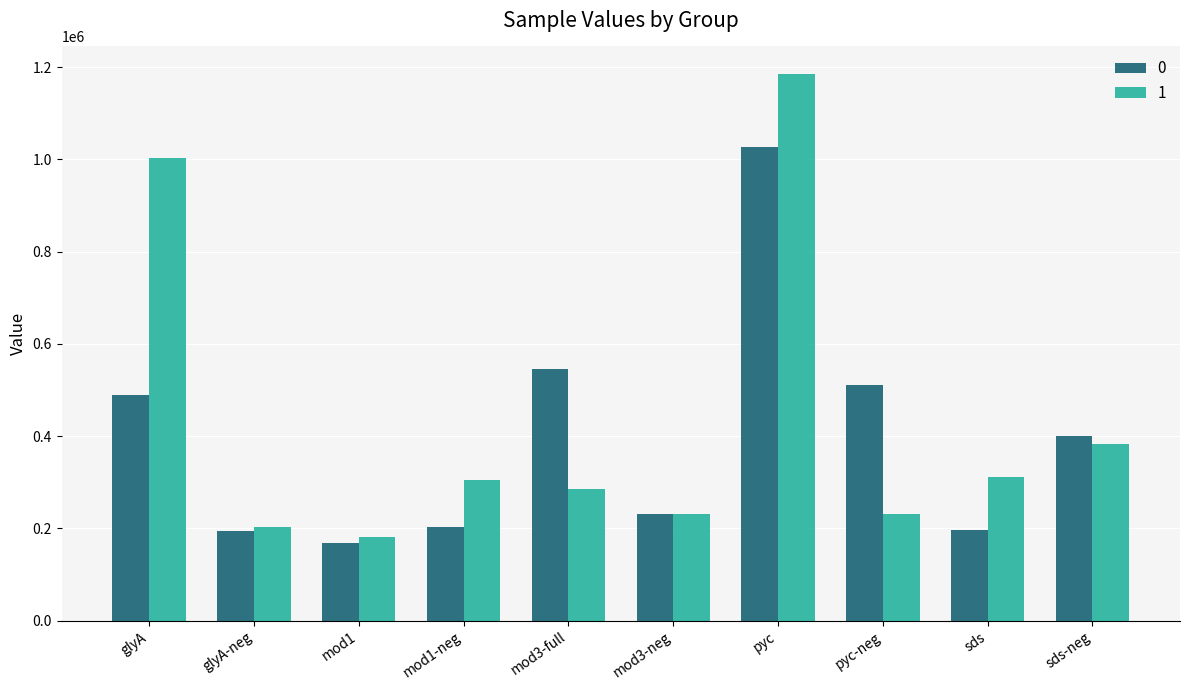

What is the minimum value for 0?

168028.9